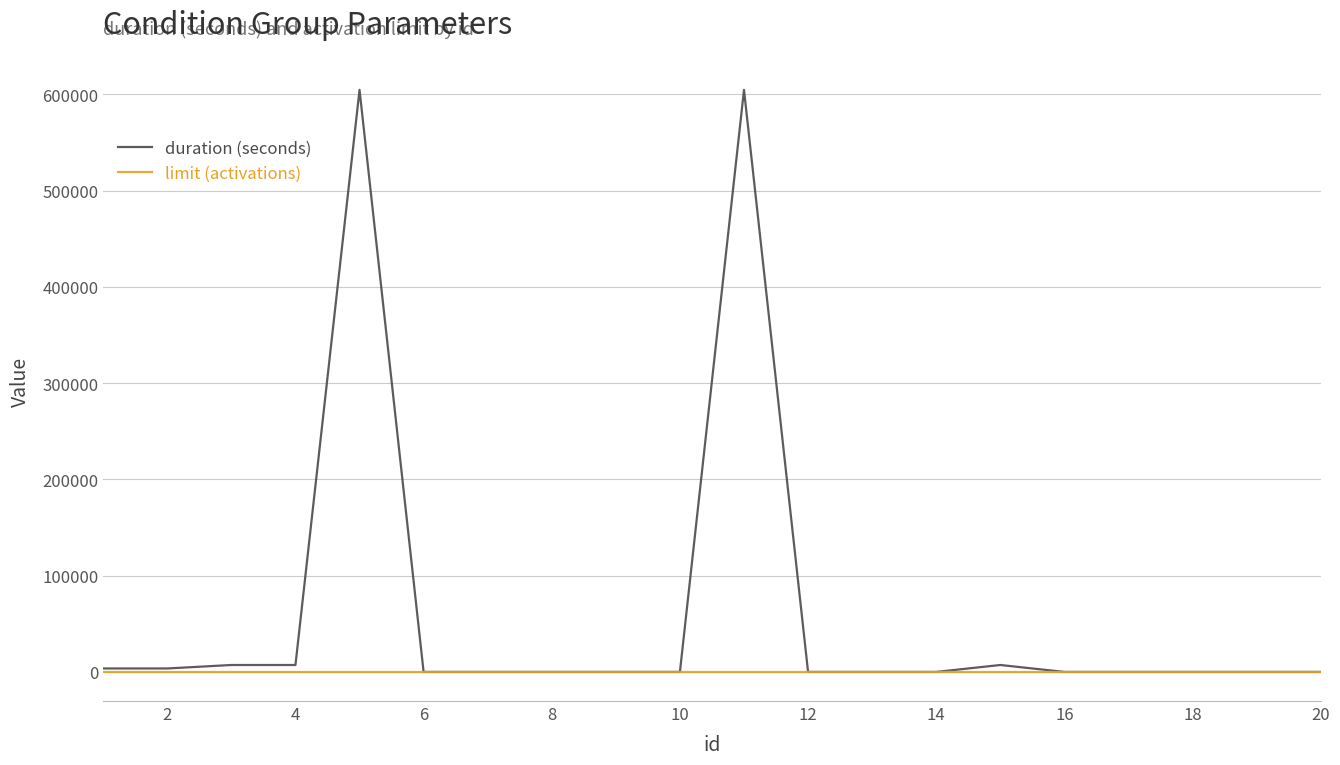

What is the maximum value for duration (seconds)?

604800